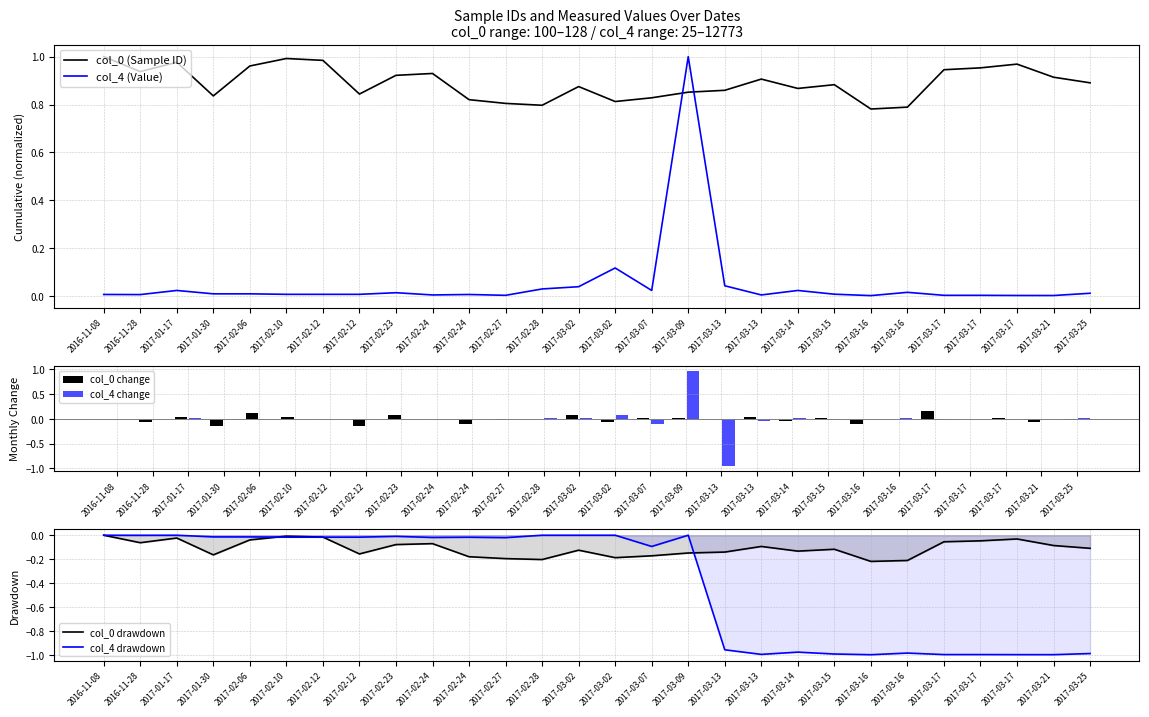

What is the difference between the second highest and minimum values in the col_4 change series?

1.0